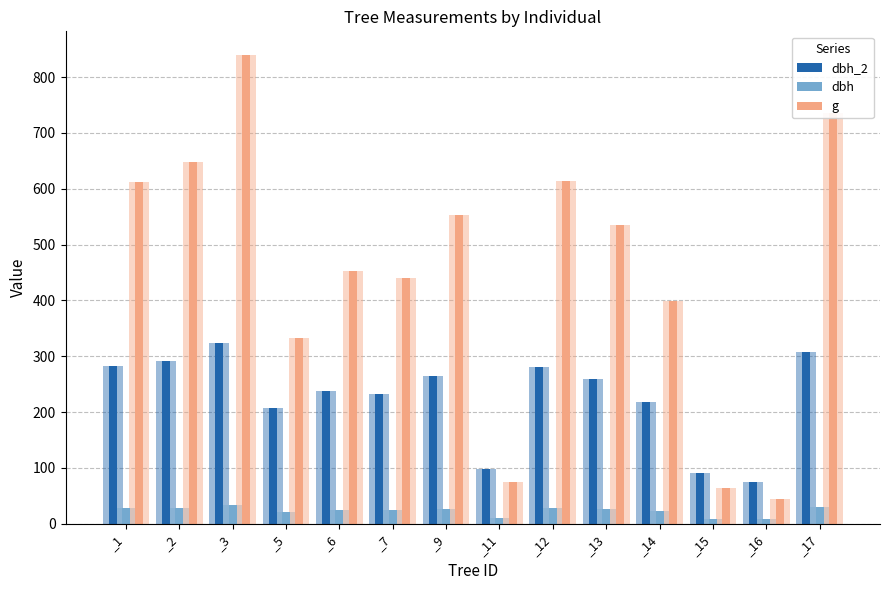

List the series in order of their overall mean, highest first.

g, dbh_2, dbh